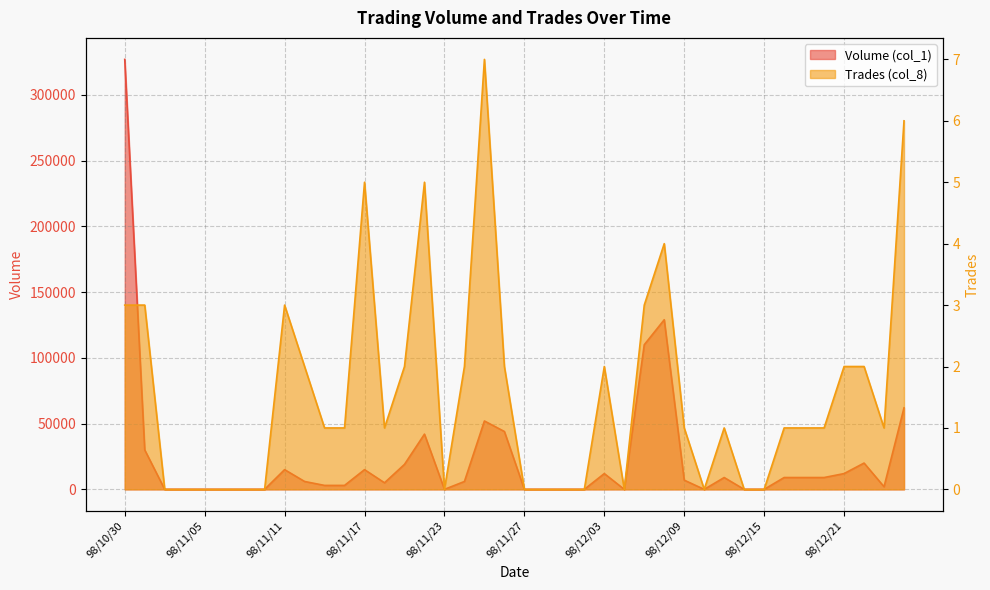

True or false: Volume (col_1) and Trades (col_8) intersect in this chart.

False